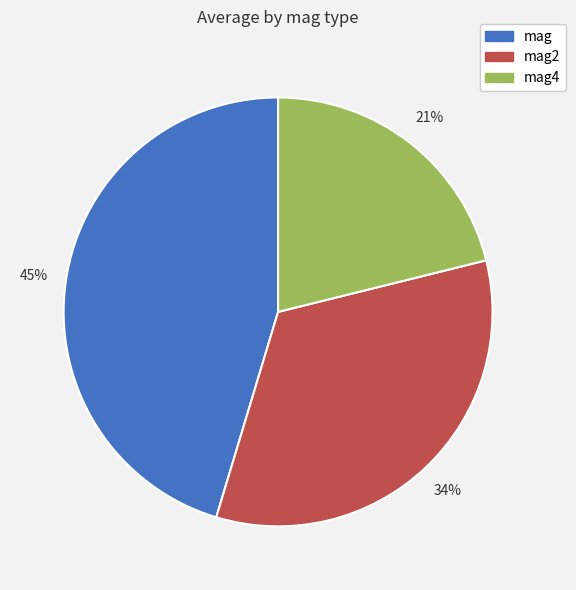

To the nearest percent, what is the difference between the largest and smallest slice percentages?

24%